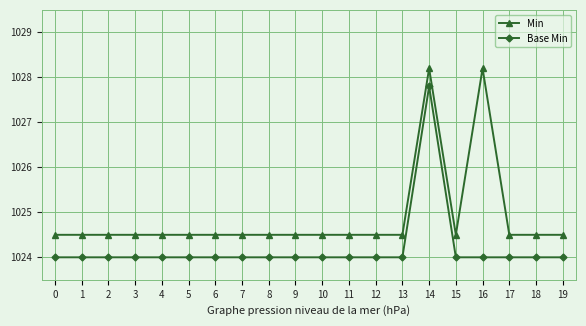

Is this an area chart (filled region under the line)?

No